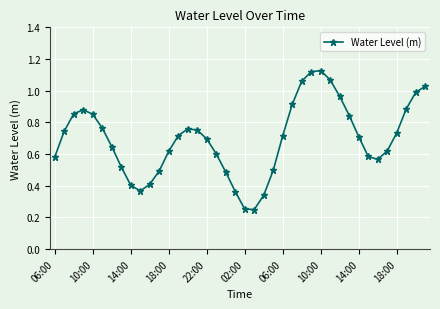

How many interior local peaks (higher than both neighbors) does the data have?

3